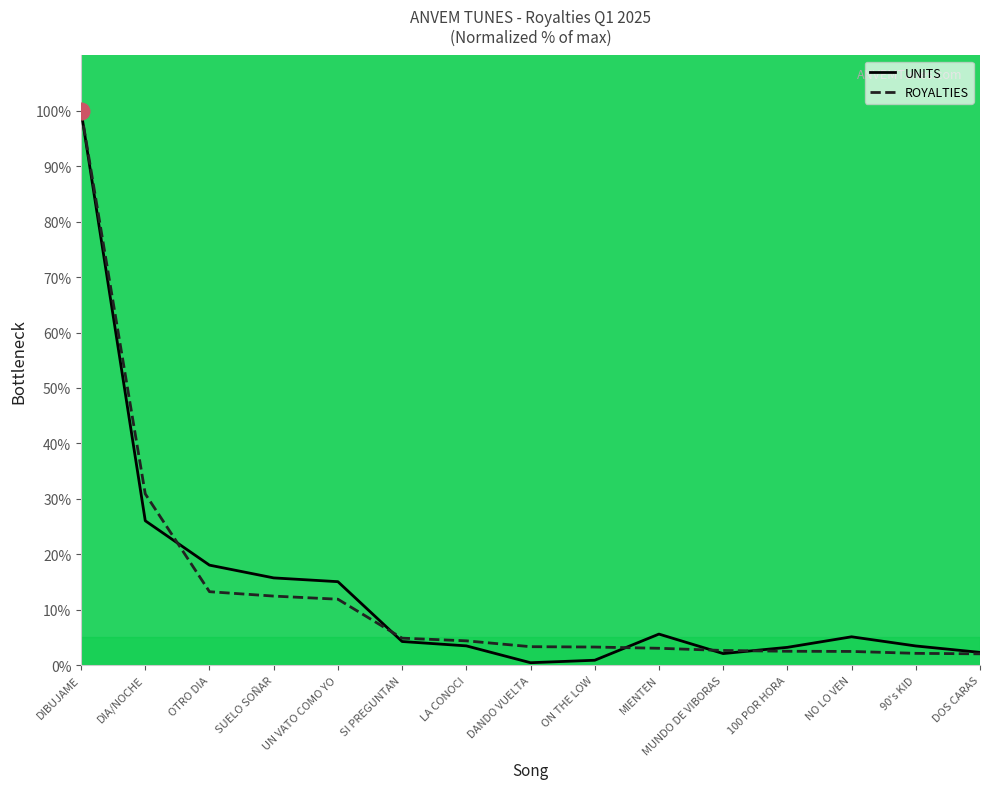

What is the average value of the UNITS series?

13.7